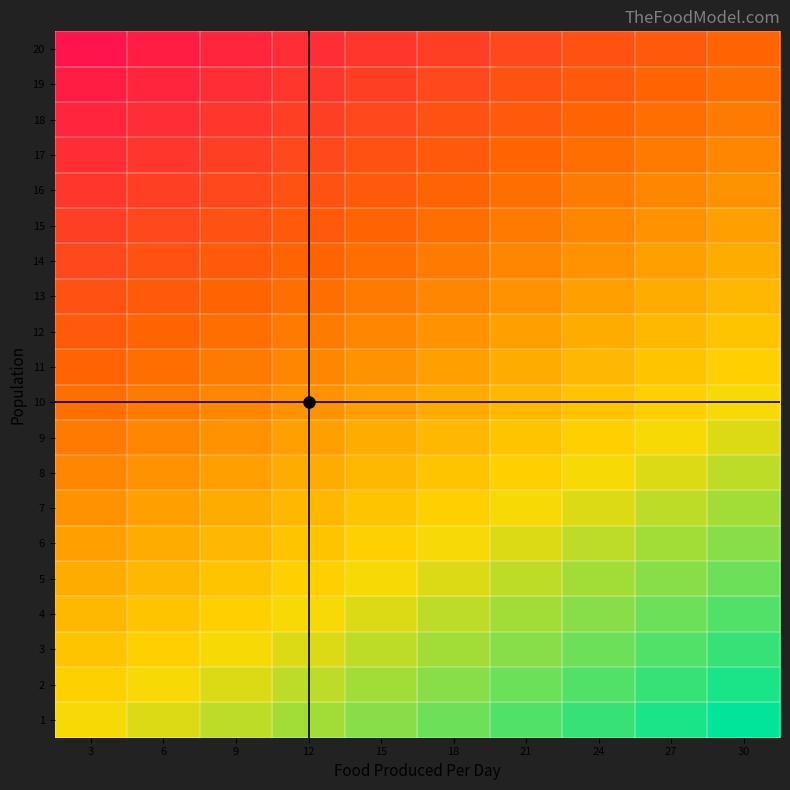

What is the minimum value shown in the chart?

-57